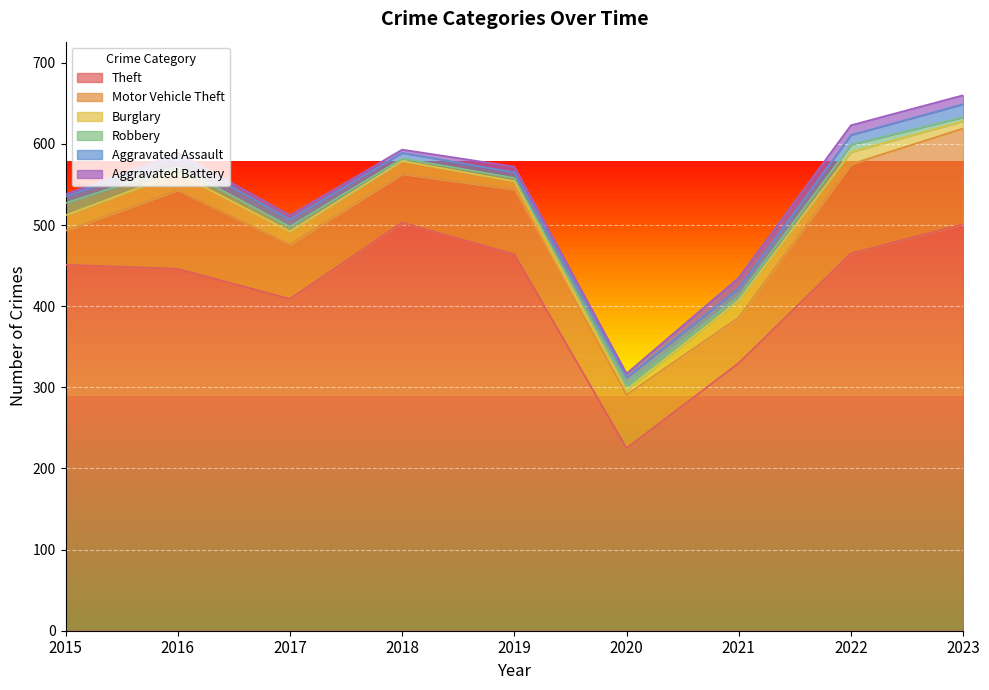

At 2017, list the series in order from largest to smallest.

Theft, Motor Vehicle Theft, Burglary, Aggravated Assault, Robbery, Aggravated Battery